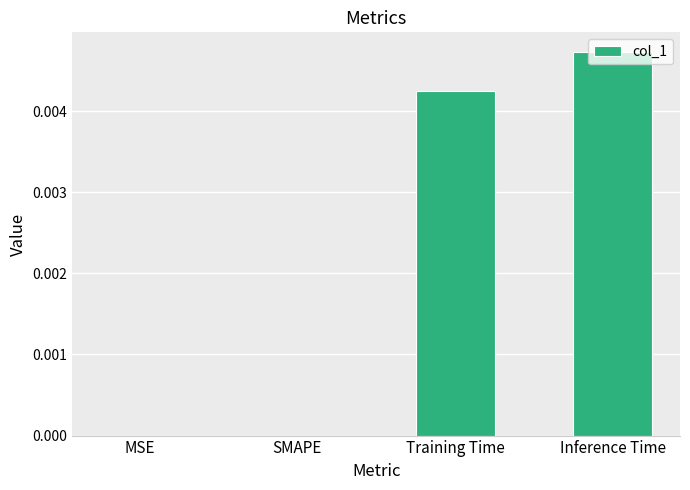

Between Inference Time and Training Time, which is larger?

Inference Time